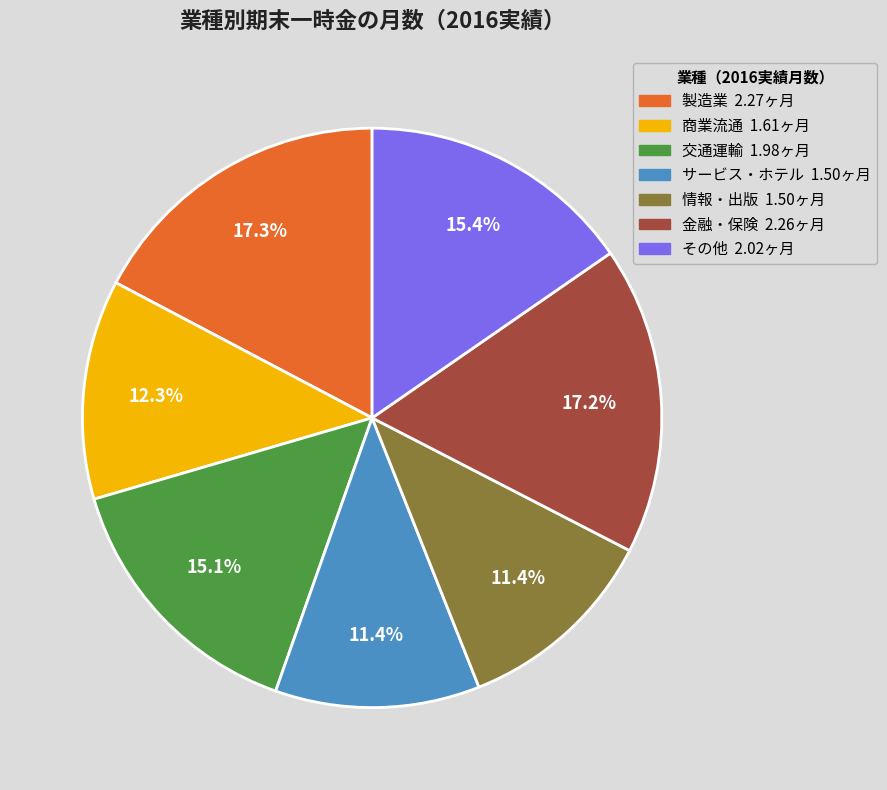

Is it true that 交通運輸 is 15% of the pie?

True